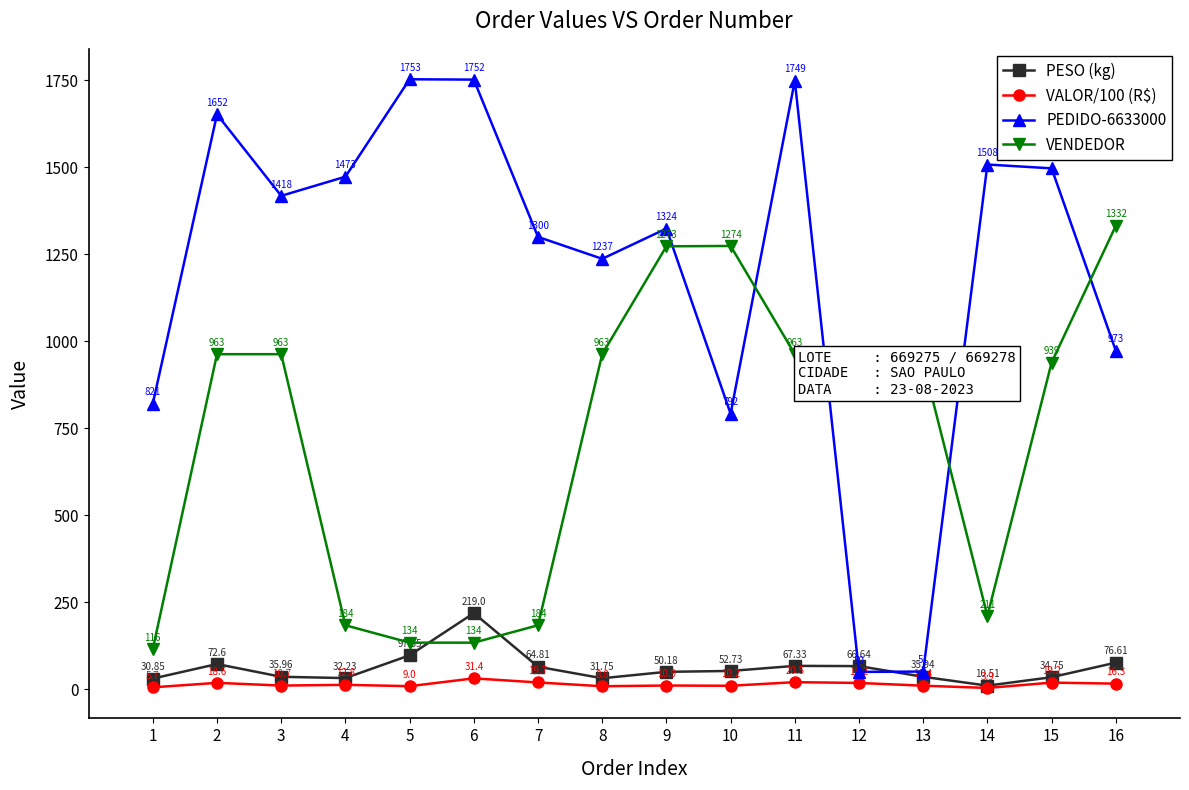

Which series changed the most between 2 and 8?

PEDIDO-6633000